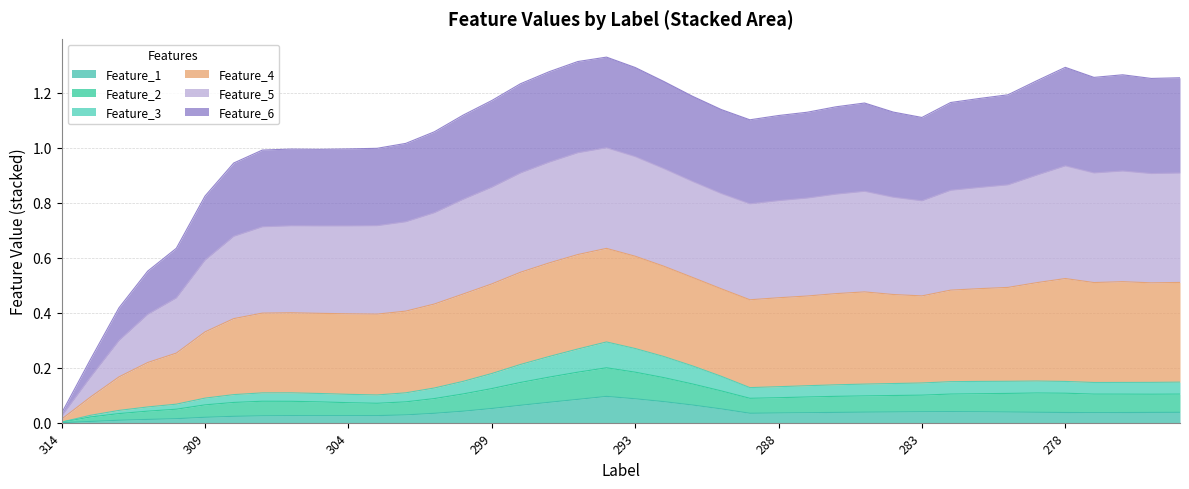

The Feature_1 series shows 0.1 at 287. True or false?

False